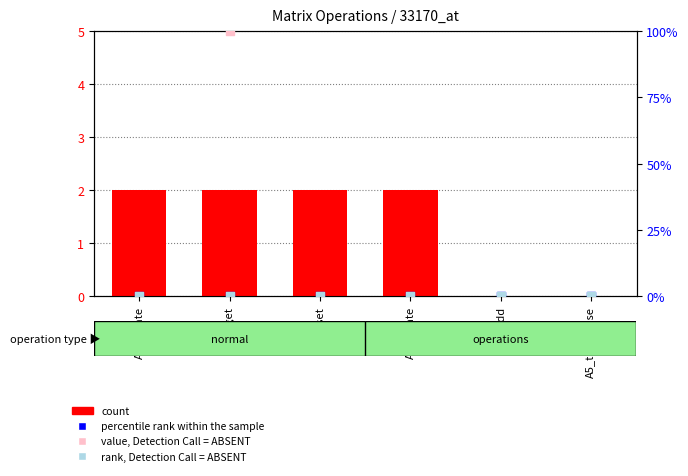

At which category is the sum across all series the highest?

A1_get